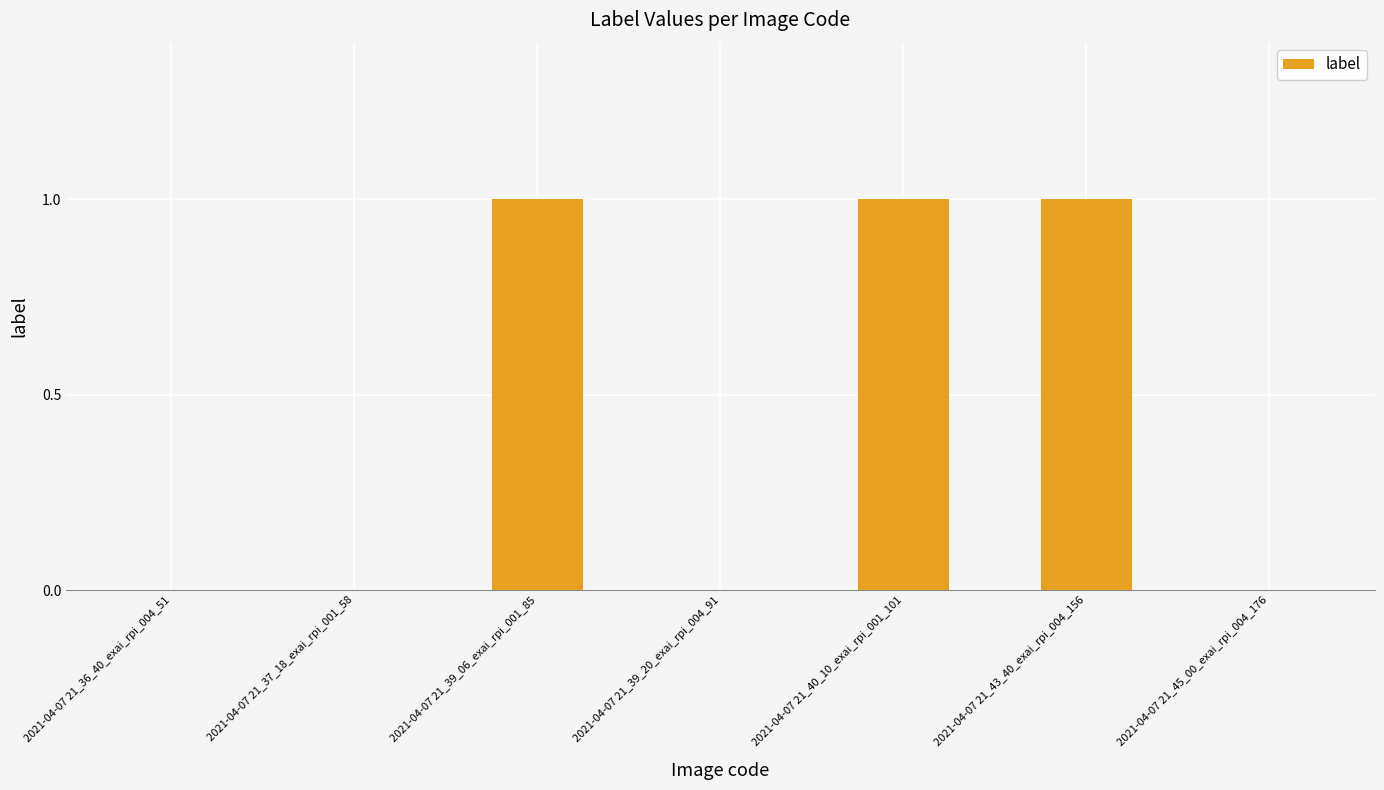

What is the change in value from 2021-04-07 21_36_40_exai_rpi_004_51 to 2021-04-07 21_39_06_exai_rpi_001_85?

+1